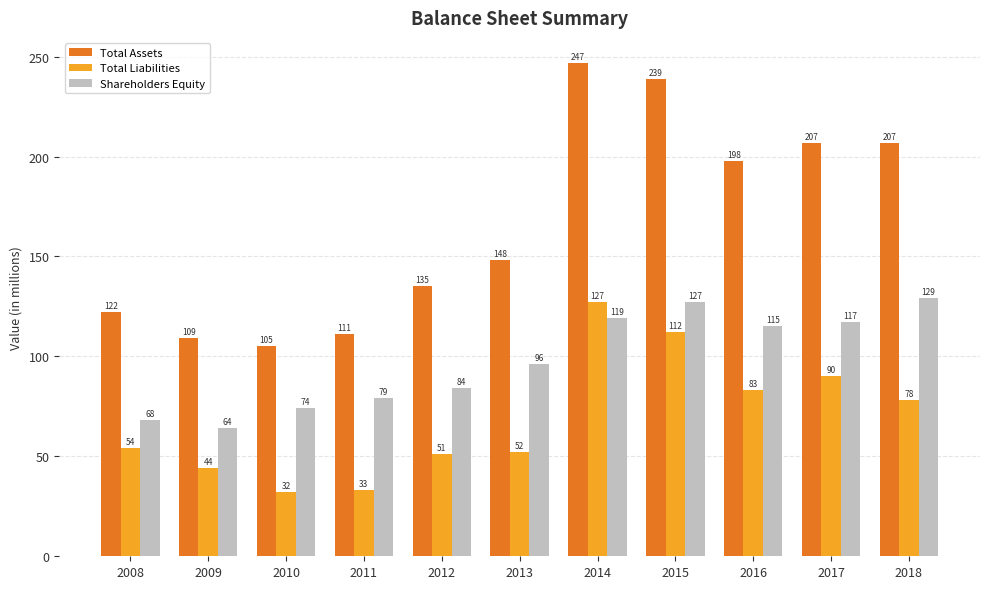

What are all the series names shown in the legend?

Total Assets, Total Liabilities, Shareholders Equity